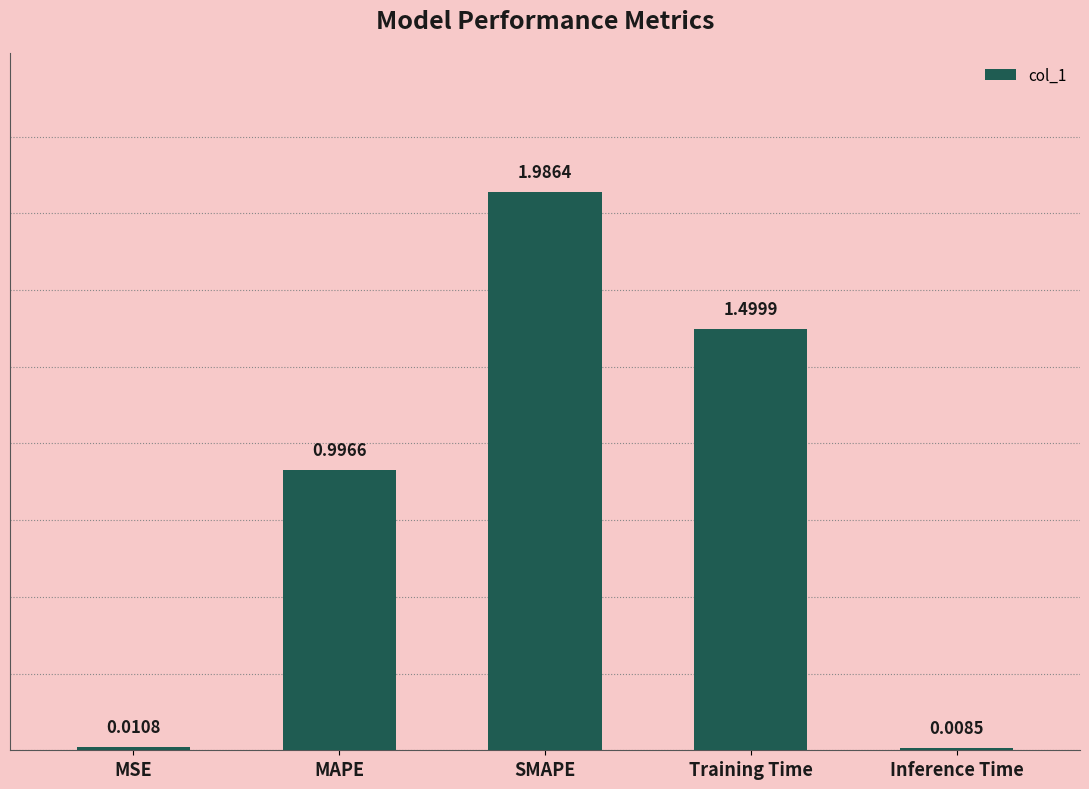

What is the change in value from MSE to Training Time?

+1.5